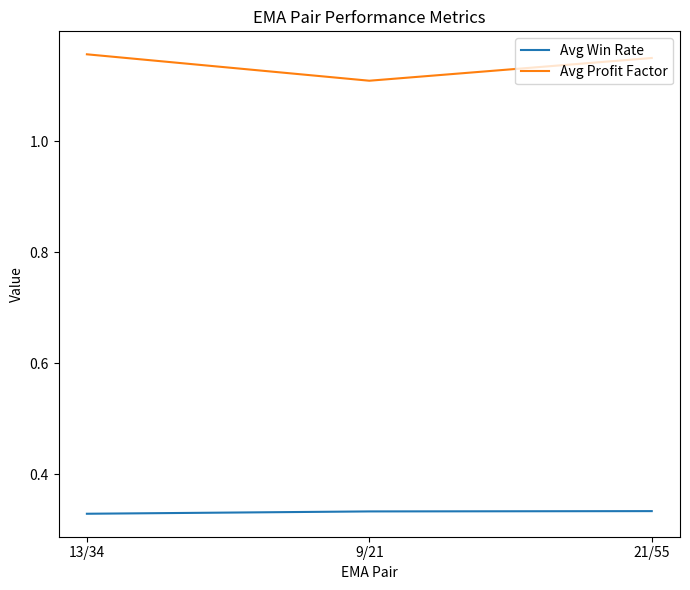

What is the sum of all Avg Win Rate values?

1.0